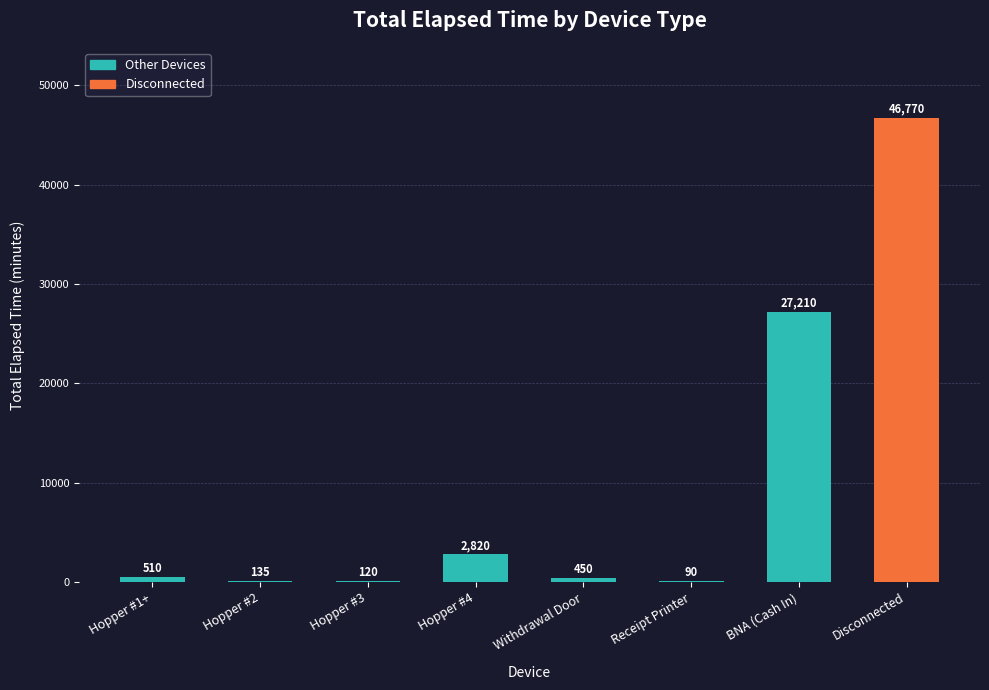

Reading right to left, what are all the values shown in this chart?

46770	27210	90	450	2820	120	135	510